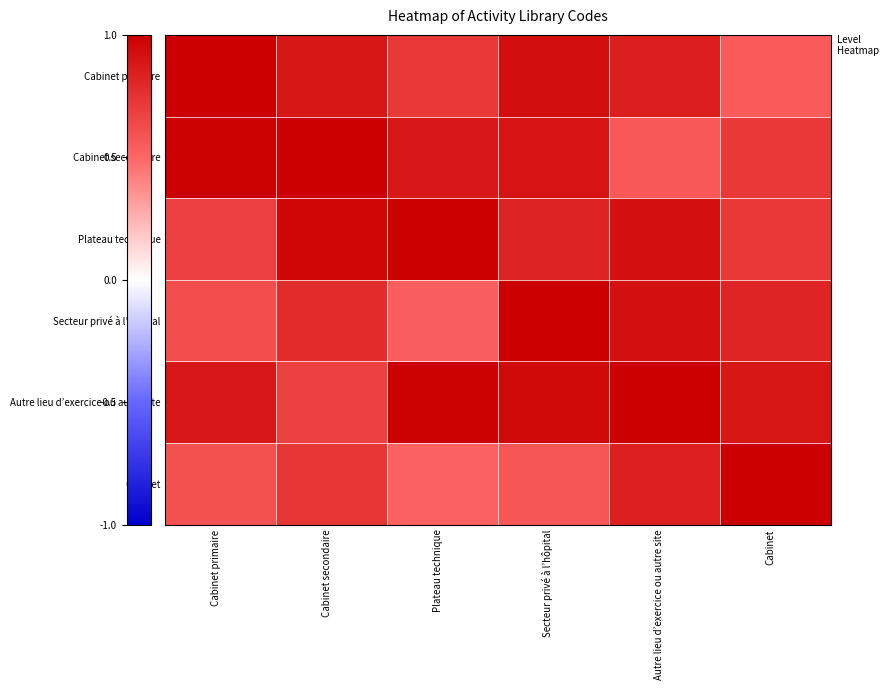

How many data points does each series have?

6